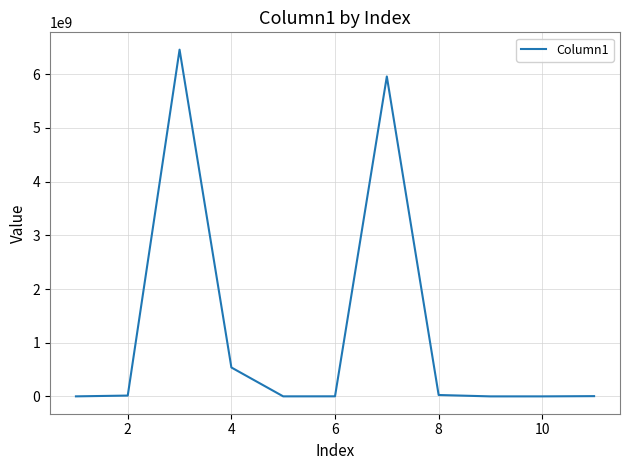

What is the greatest value displayed?

6457470000.0